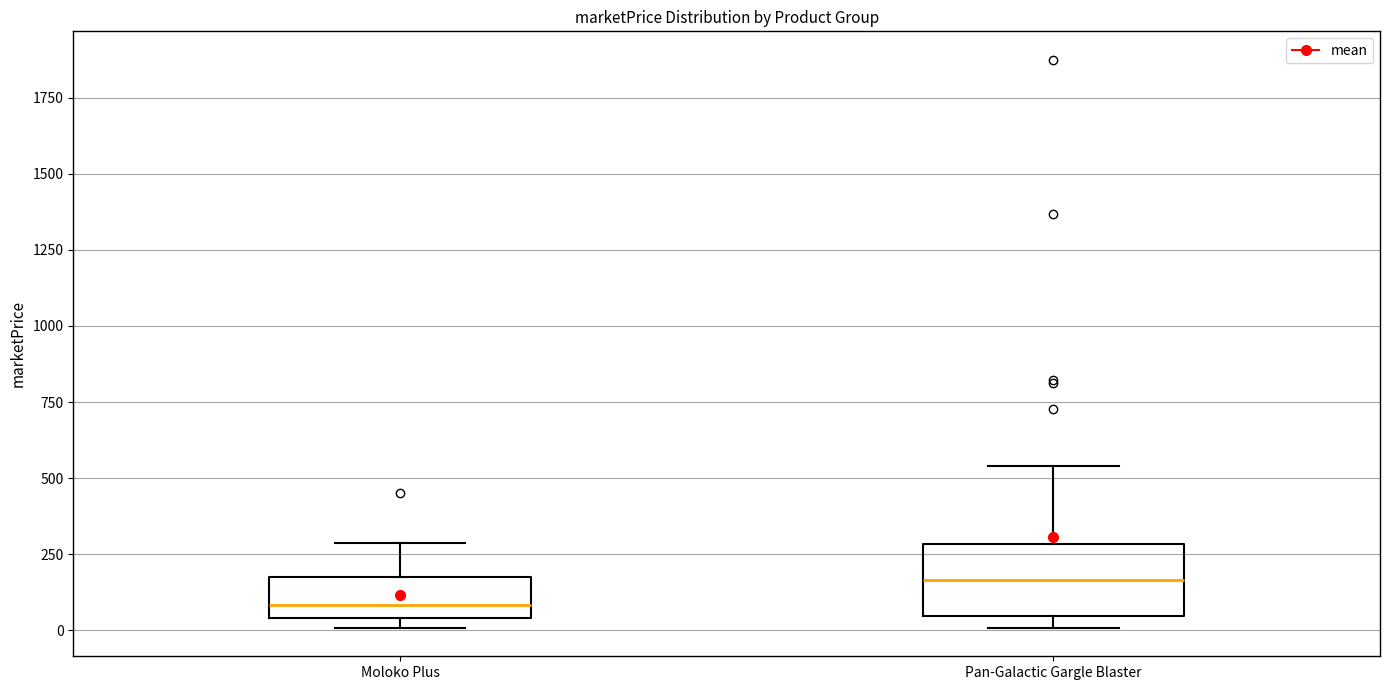

Reading left to right, read every box against the y-axis: the position of its median line, the range the box covers, and the ends of its whiskers. The values are not printed on the chart, so give them approximately, as read against the axis.

Moloko Plus: median 100, box 50 to 150, whiskers 0 to 300
Pan-Galactic Gargle Blaster: median 150, box 50 to 300, whiskers 0 to 550